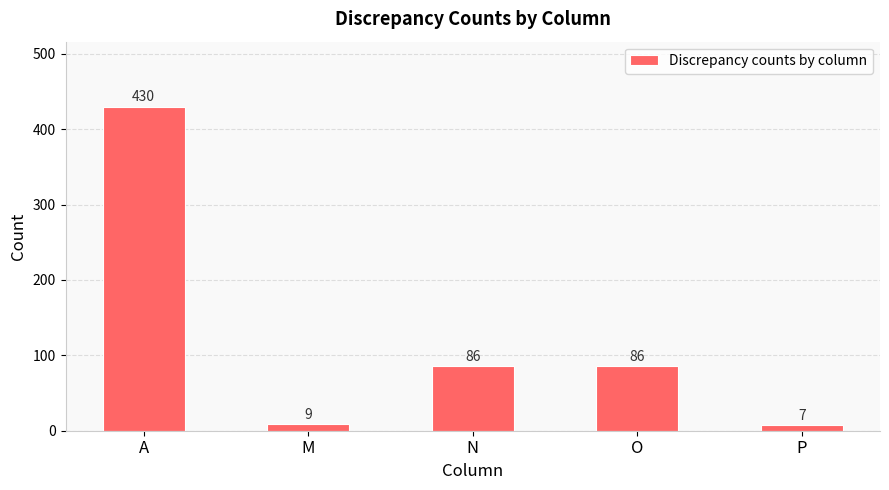

Reading right to left, extract all data points from this chart.

P=7	O=86	N=86	M=9	A=430